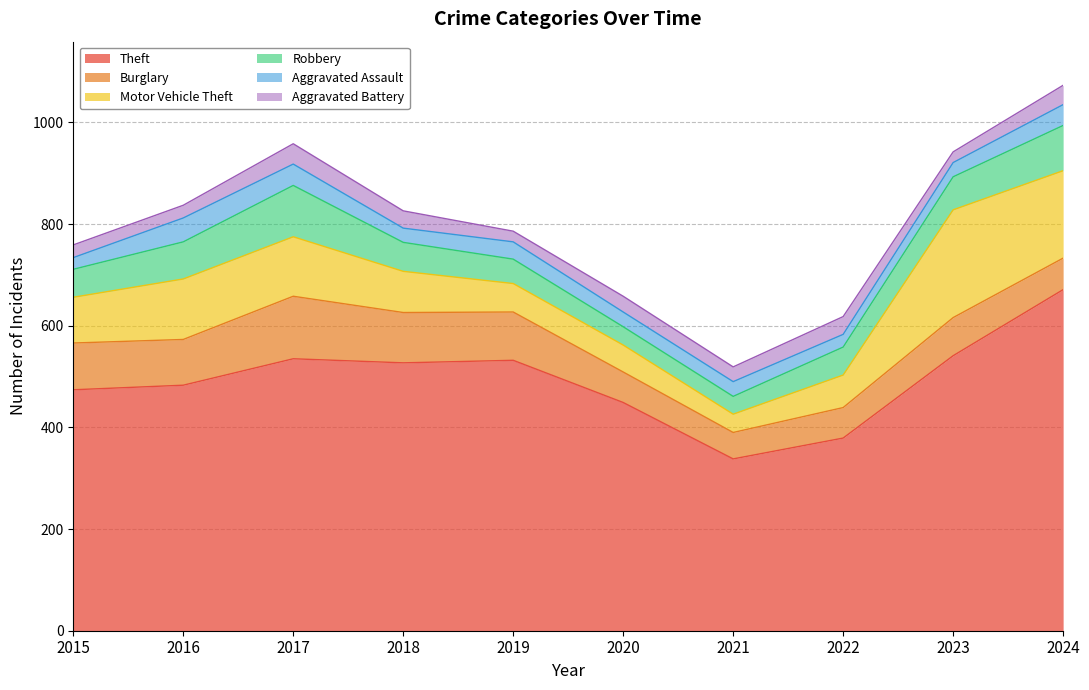

Count the number of data series in this chart.

6